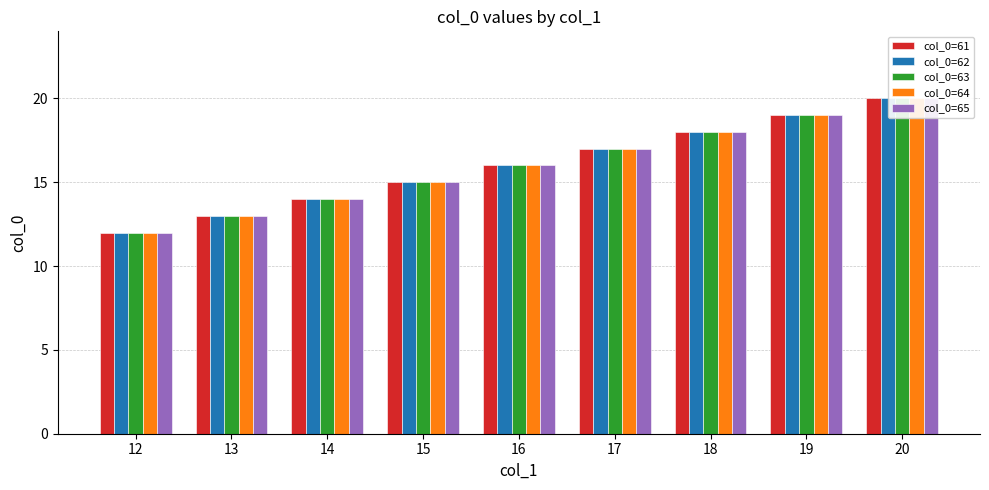

What are all the series names shown in the legend?

col_0=61, col_0=62, col_0=63, col_0=64, col_0=65